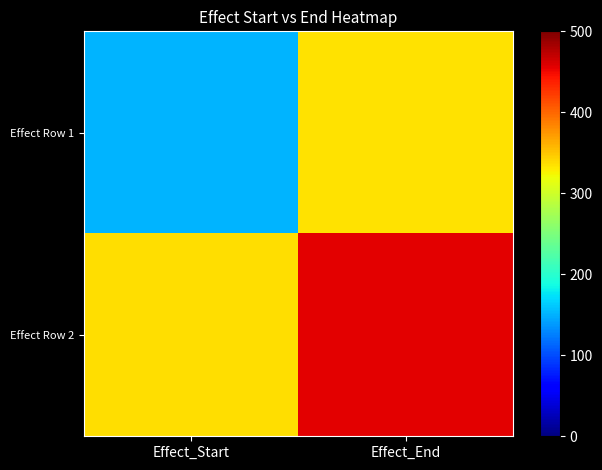

Reading left to right, transcribe all the data shown in this chart.

Effect Row 1: Effect_Start=152	Effect_End=335
Effect Row 2: Effect_Start=336	Effect_End=457